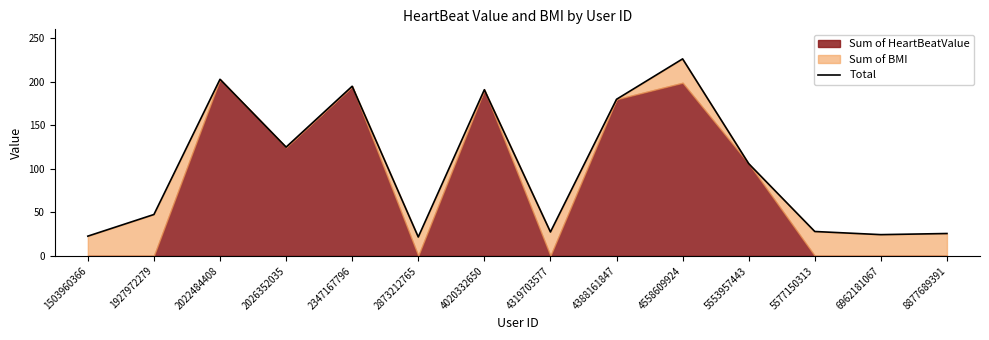

What is the sum of the values at 5577150313 and 2026352035?

153.0